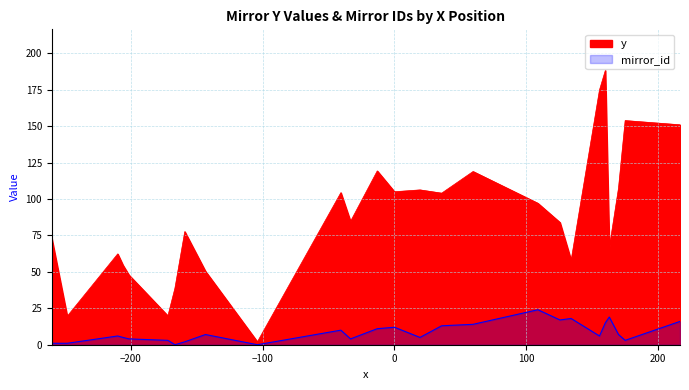

What is the difference between the maximum and minimum values in the mirror_id series?

24.0